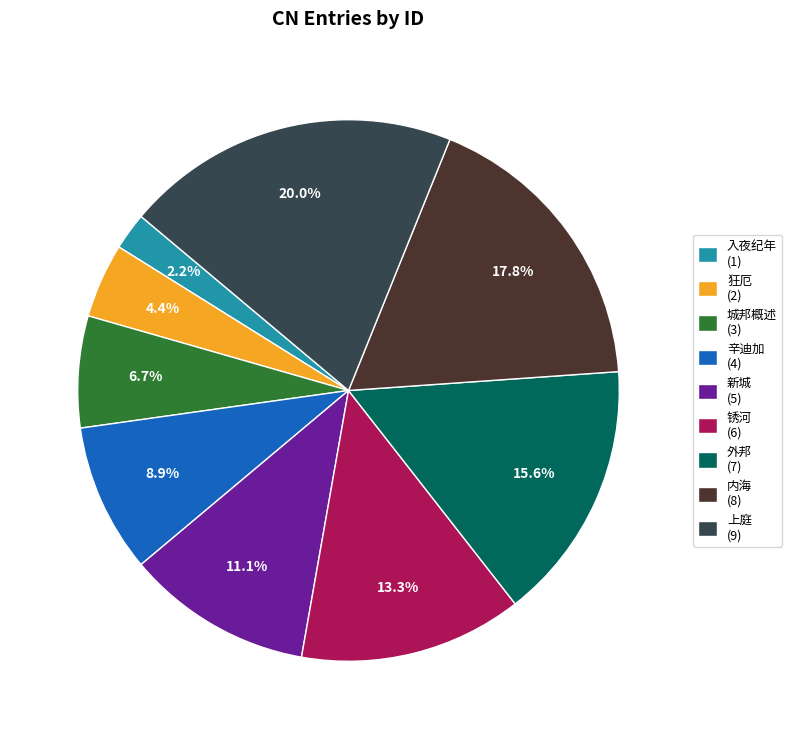

Which category has the smallest portion of the pie?

入夜纪年